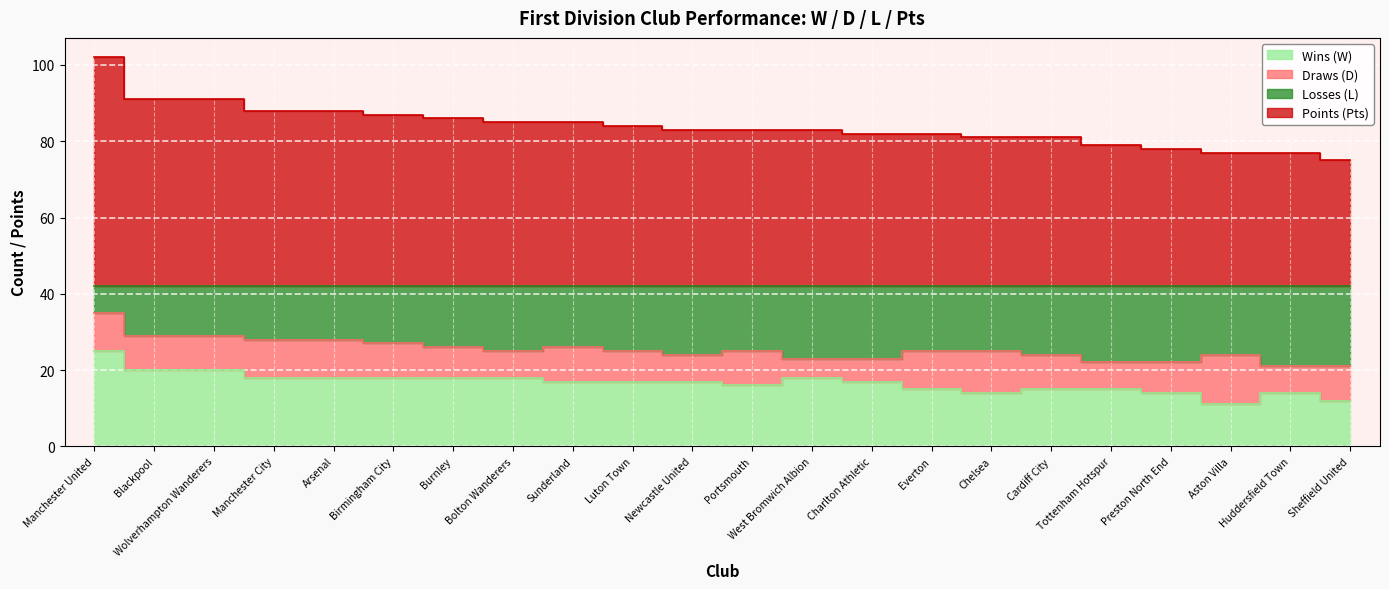

At how many categories does at least one series exceed 27?

22